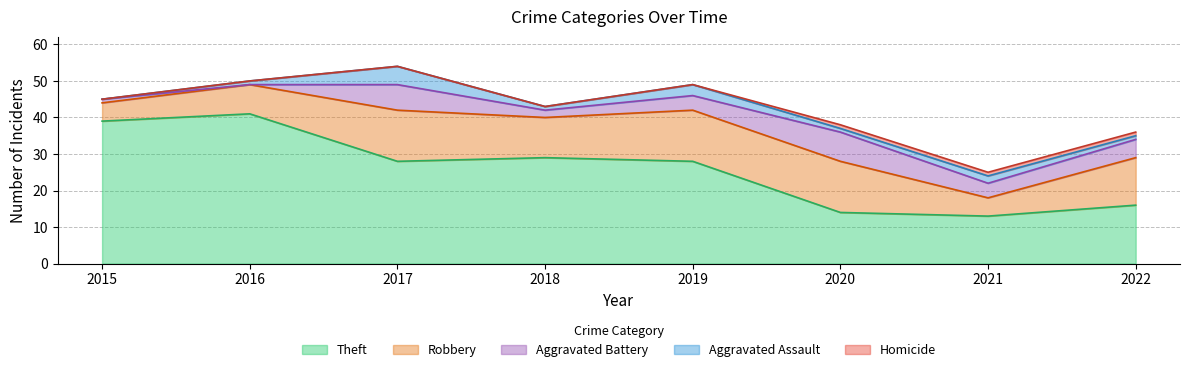

Reading left to right, extract all data points from this chart.

Theft: 39	41	28	29	28	14	13	16
Robbery: 5	8	14	11	14	14	5	13
Aggravated Battery: 1	0	7	2	4	8	4	5
Aggravated Assault: 0	1	5	1	3	1	2	1
Homicide: 0	0	0	0	0	1	1	1